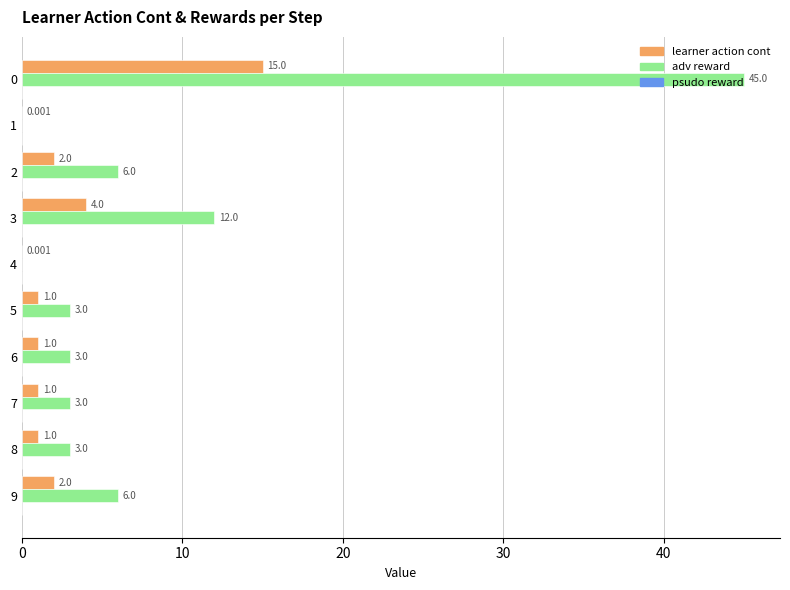

Which series has the largest total across all categories?

adv reward